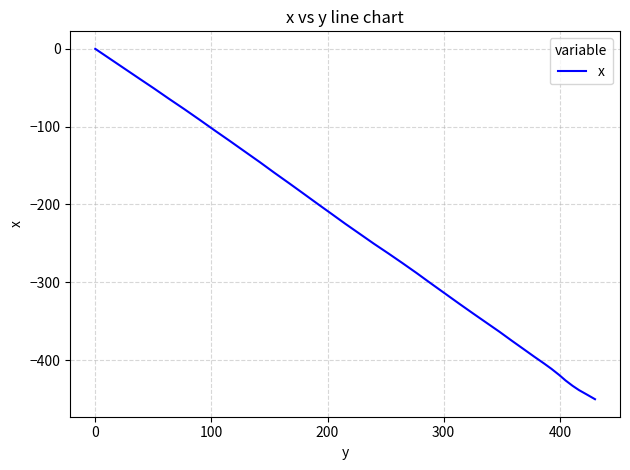

What is the minimum value shown in the chart?

-450.2